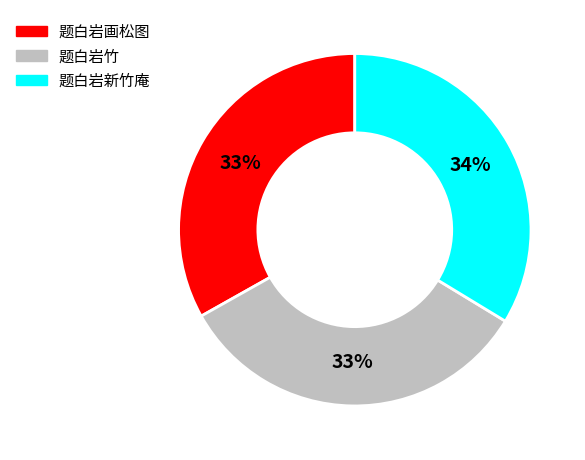

Do 题白岩竹 and 题白岩画松图 together represent more than half of the pie?

Yes